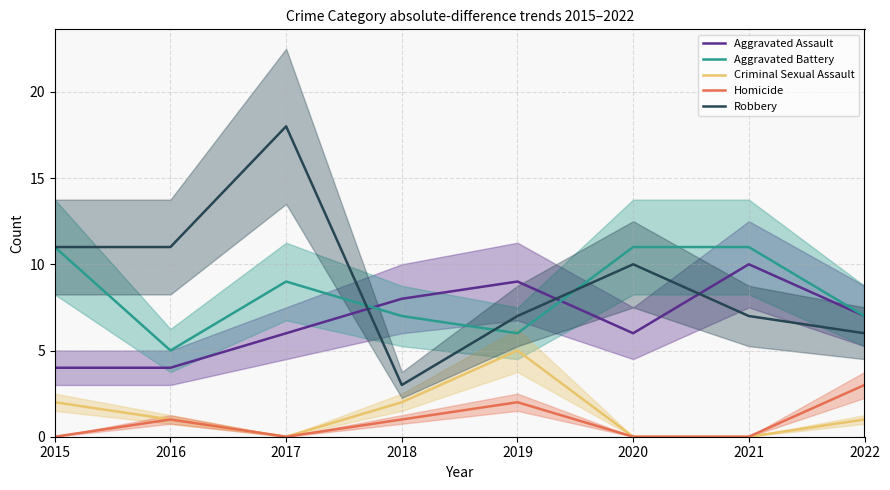

What is the total value across all series at 2020?

27